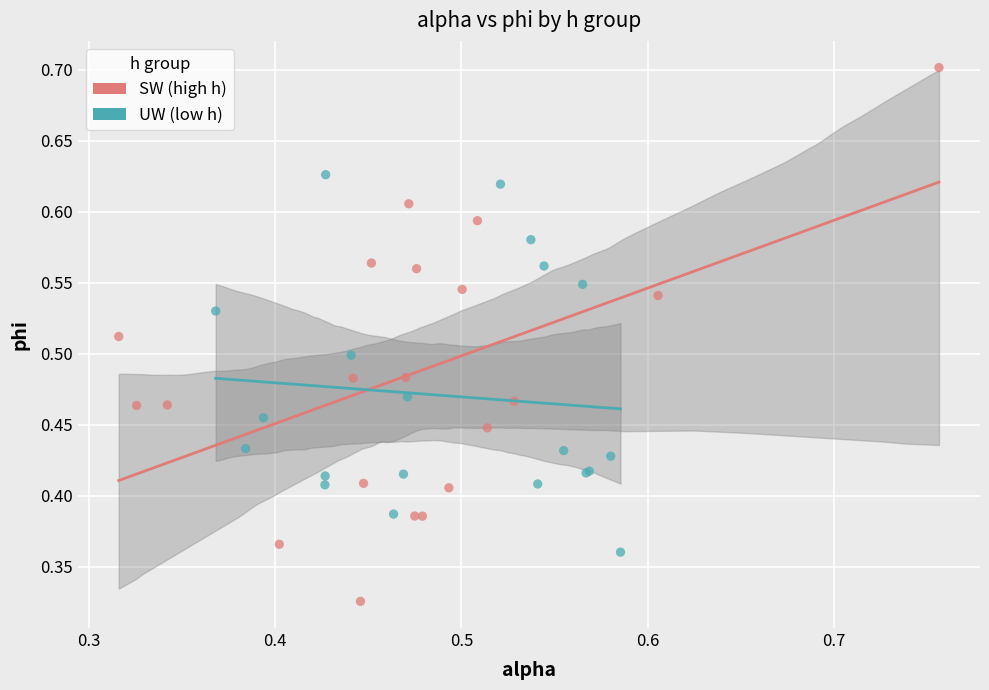

Which series has the largest Y range (max minus min)?

SW (high h)